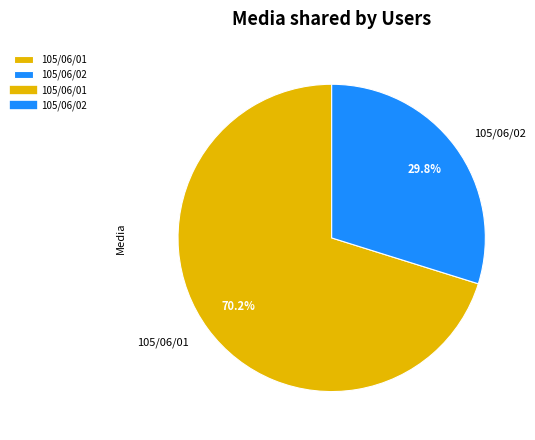

Which slice represents more than half of the pie?

105/06/01